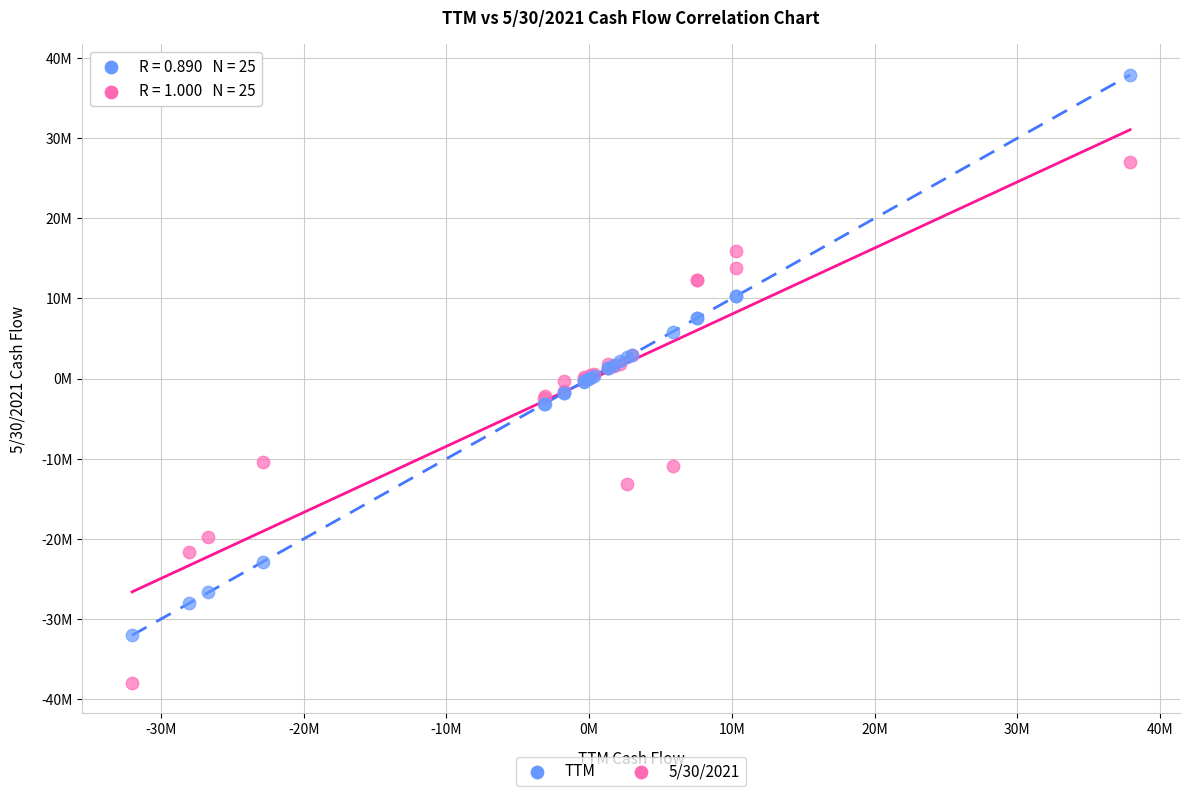

Which series contains the highest Y value?

TTM